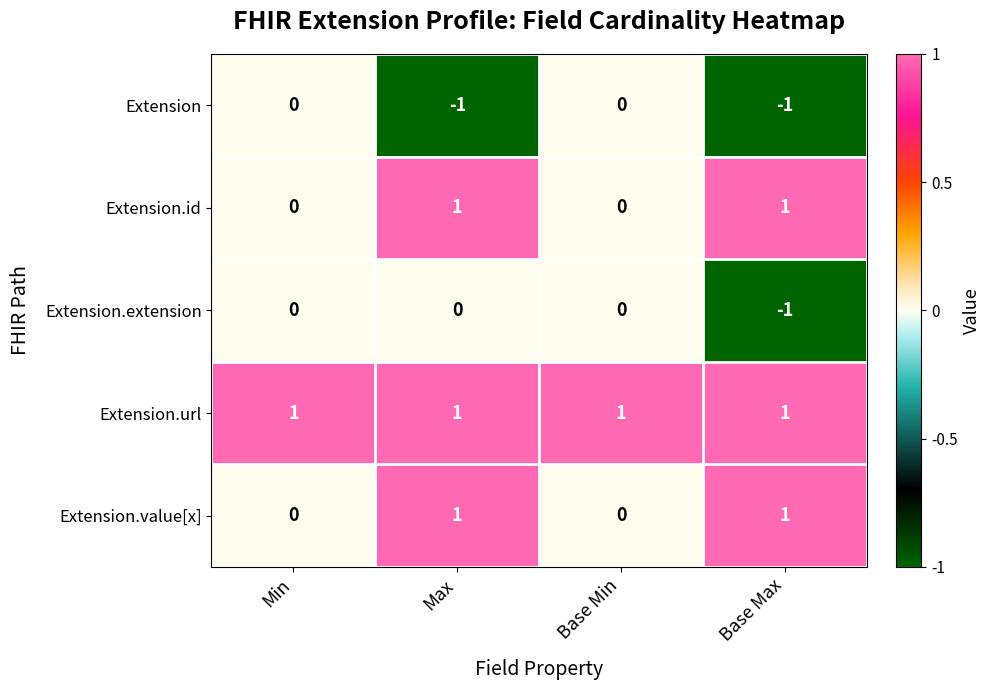

True or false: Extension.extension has a value of -1 at Max.

False